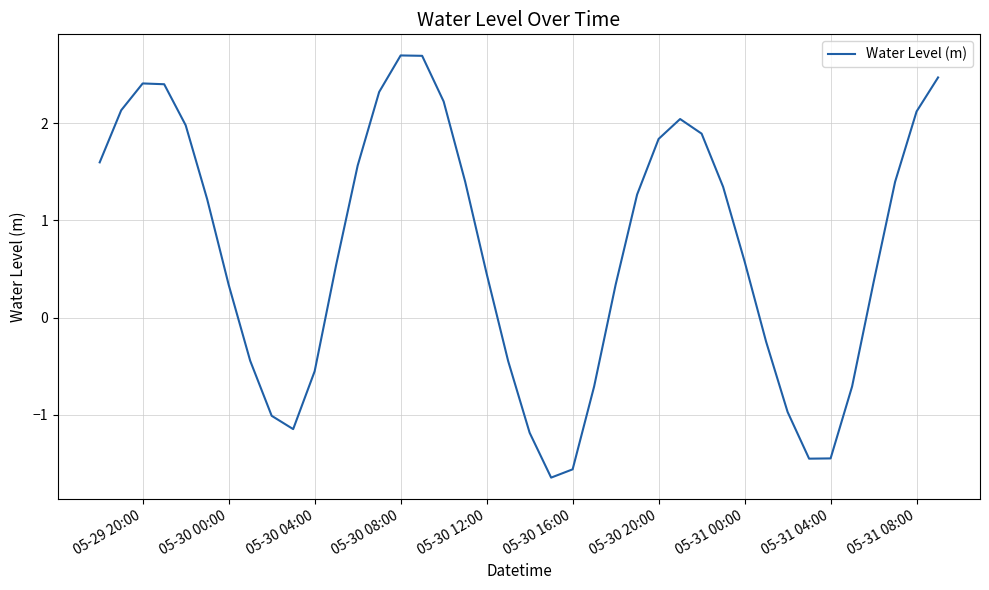

What is the difference between the maximum and minimum values?

4.3